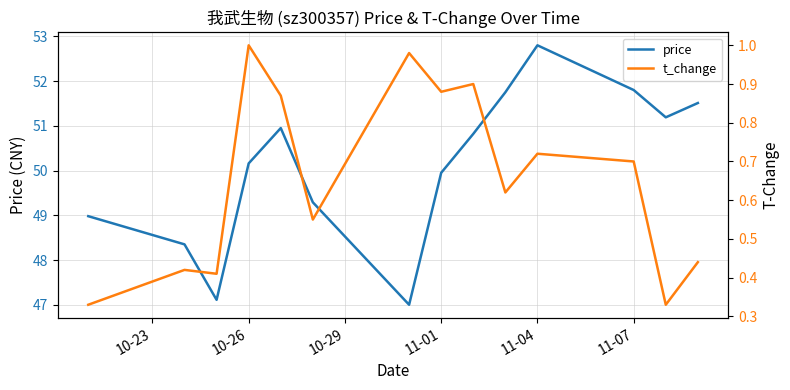

In price, how many points are lower than both neighbors (excluding endpoints)?

3